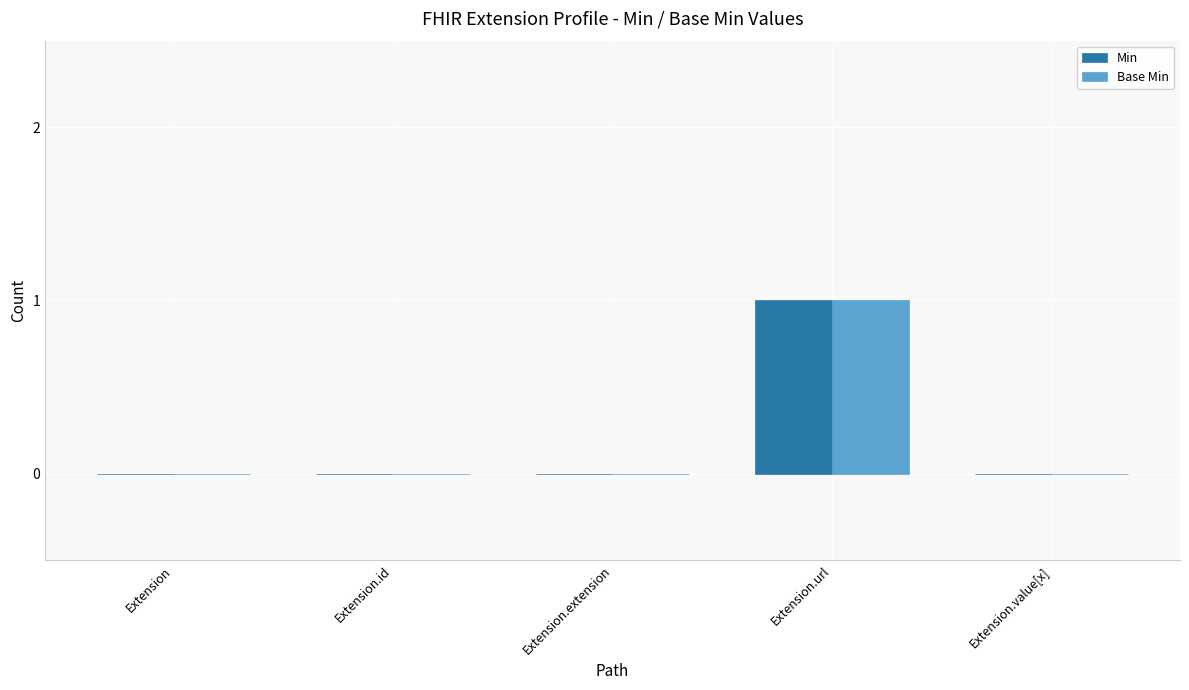

Reading left to right, what are all the values shown in this chart?

Min: Extension=0	Extension.id=0	Extension.extension=0	Extension.url=1	Extension.value[x]=0
Base Min: Extension=0	Extension.id=0	Extension.extension=0	Extension.url=1	Extension.value[x]=0